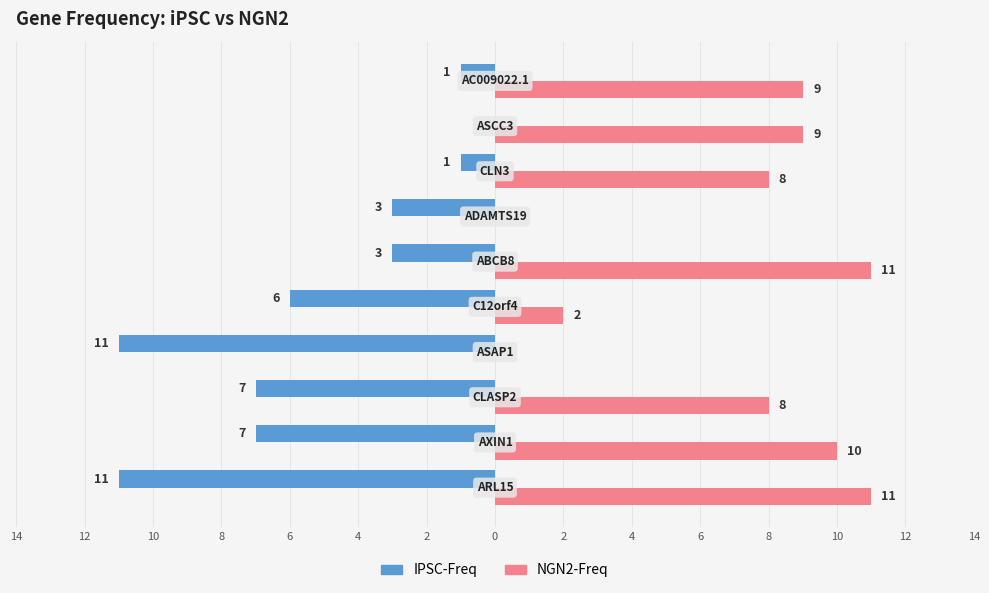

What are all the series names shown in the legend?

IPSC-Freq, NGN2-Freq